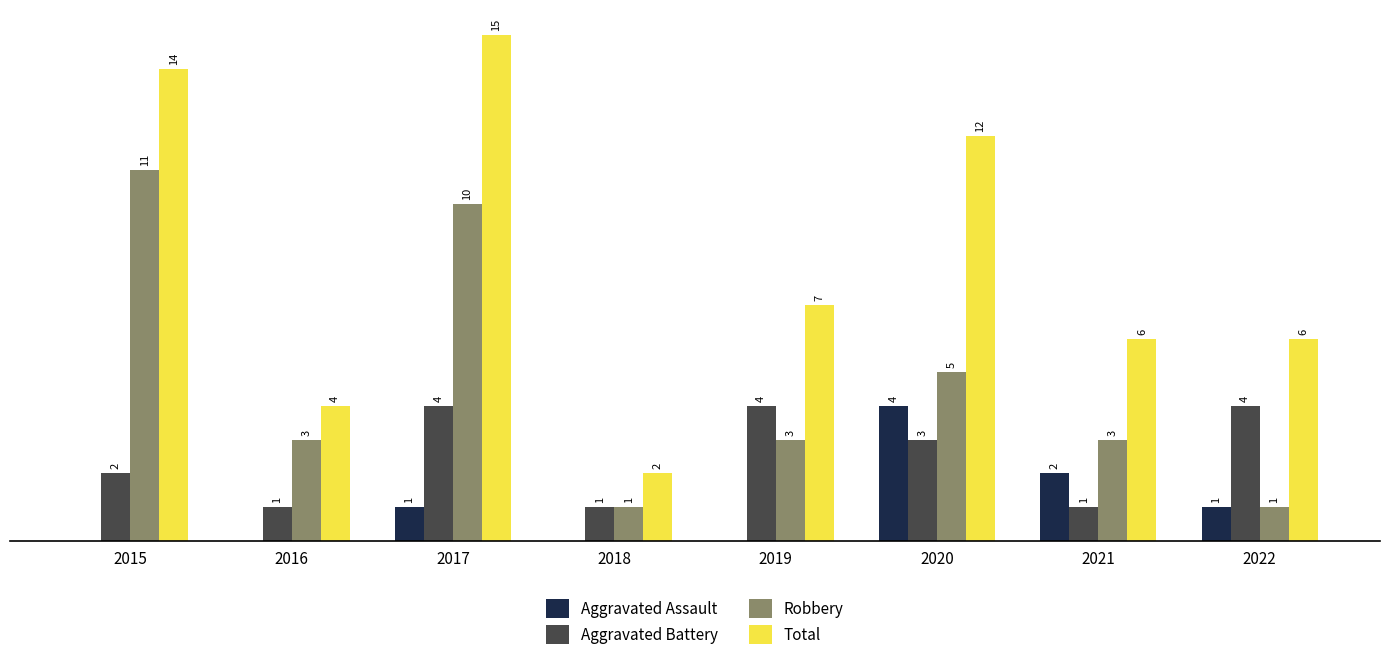

Is the value of Total at 2018 greater than the value of Aggravated Assault at 2019?

Yes